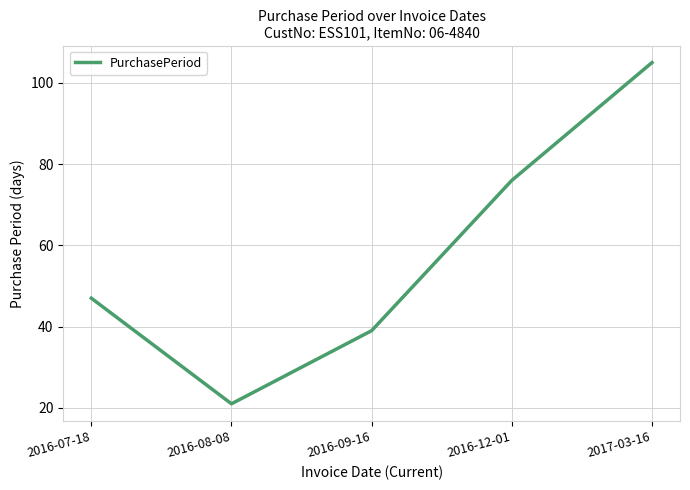

Count the number of categories in the chart.

5